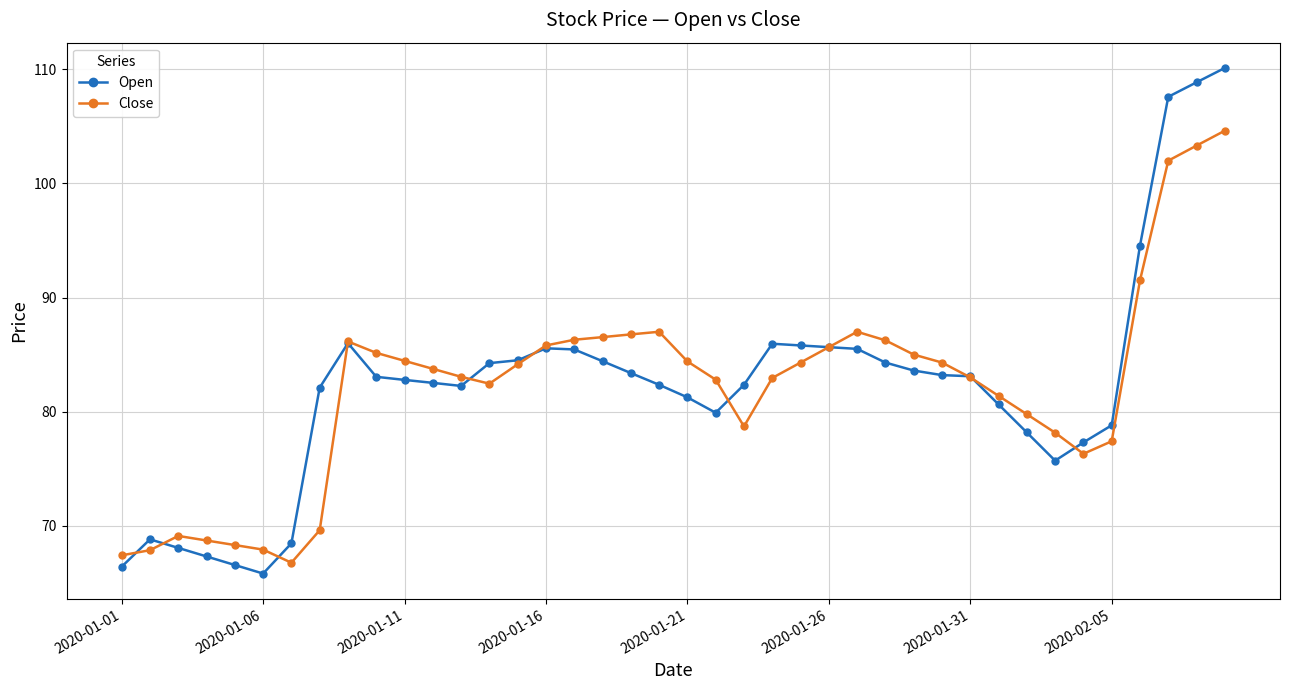

What is the value of the Close point at the 27th from the left?

87.0